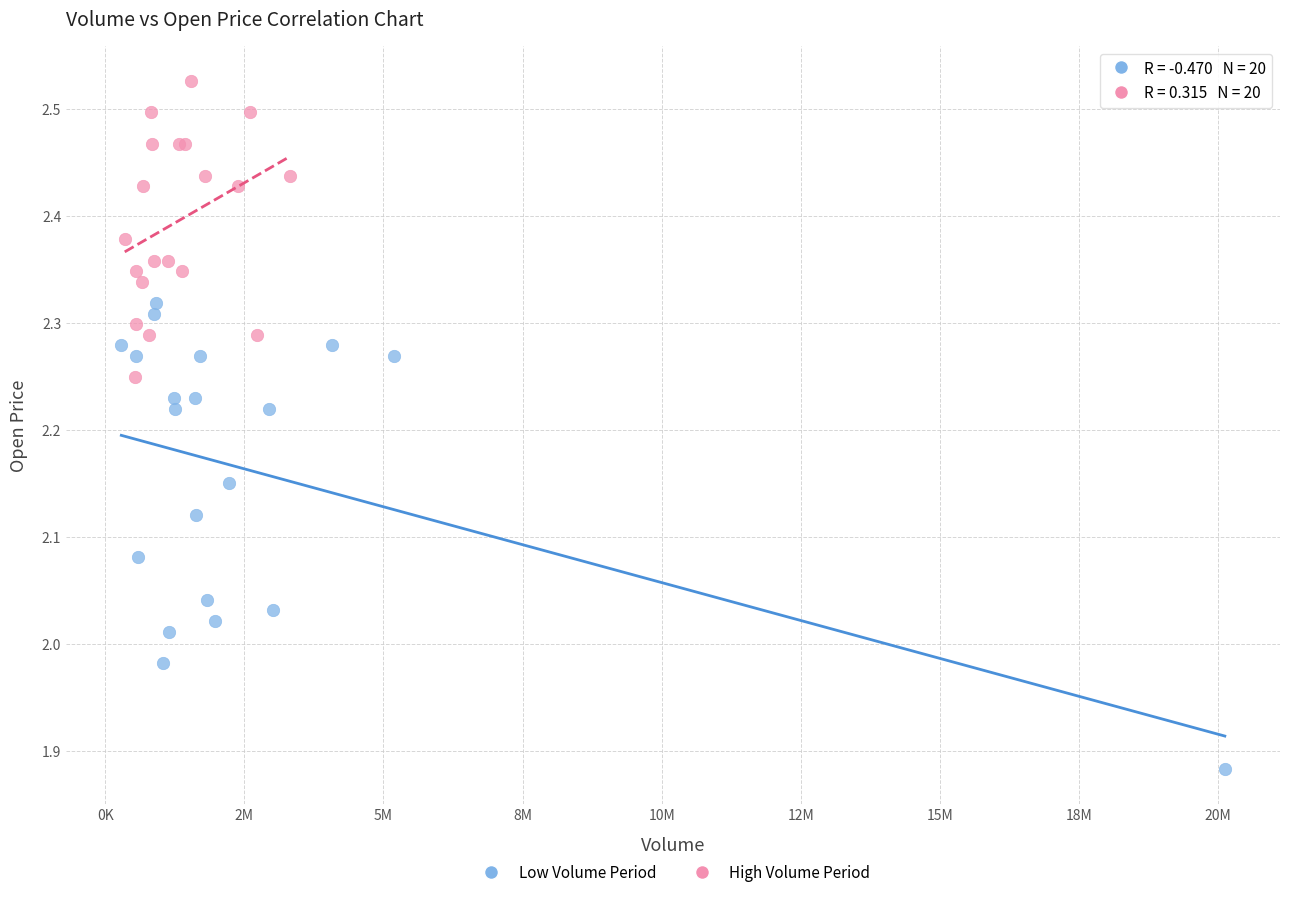

Which series reaches the maximum Y coordinate?

High Volume Period